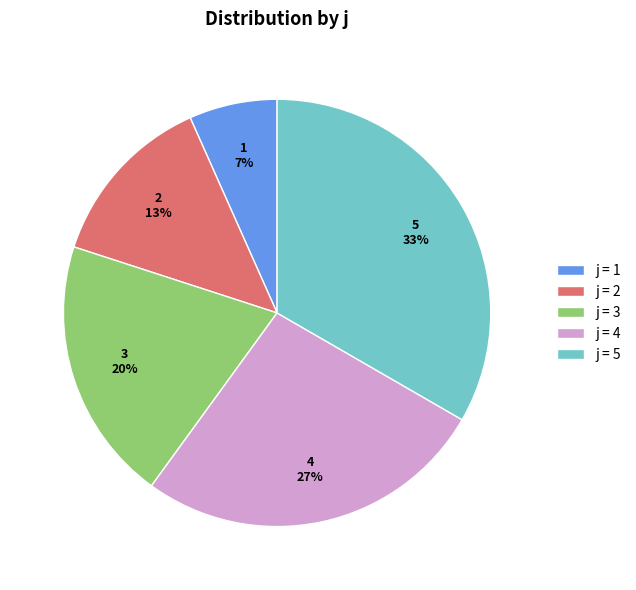

To the nearest percent, what is the average slice percentage?

20%